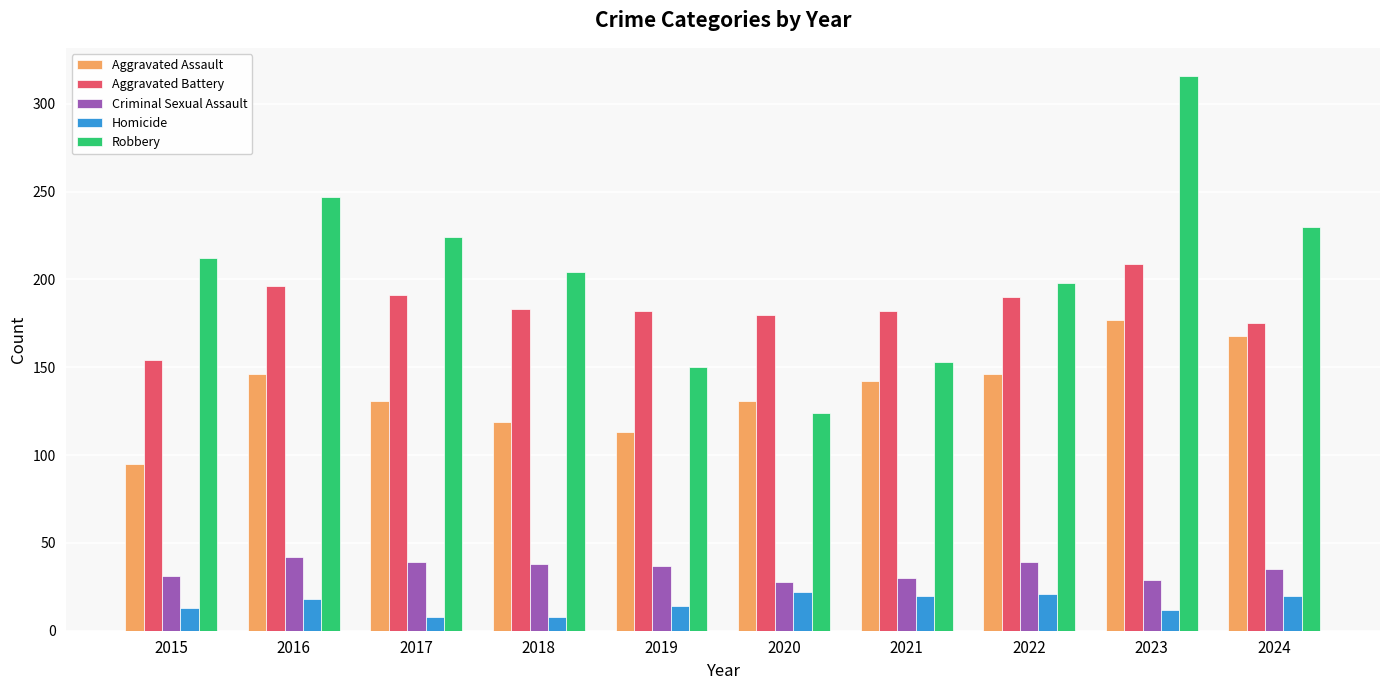

Is the value of Criminal Sexual Assault at 2015 greater than the value of Aggravated Battery at 2022?

No